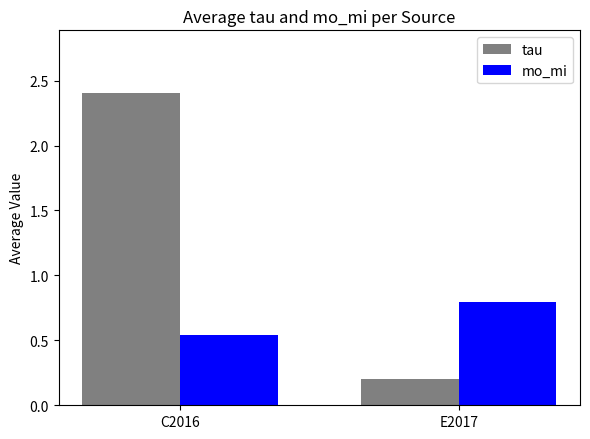

What is the value of the tau bar at the 2nd from the left?

0.2